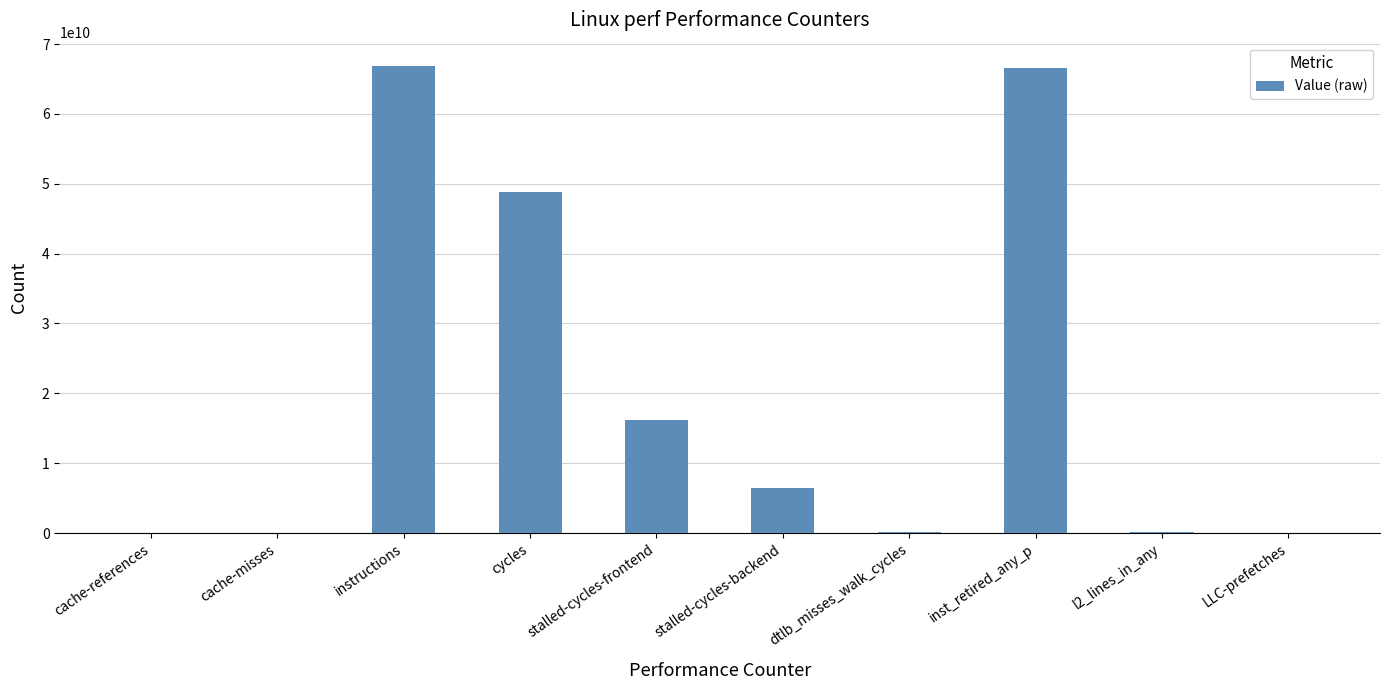

True or false: the data shows 48862208049 at cycles.

True